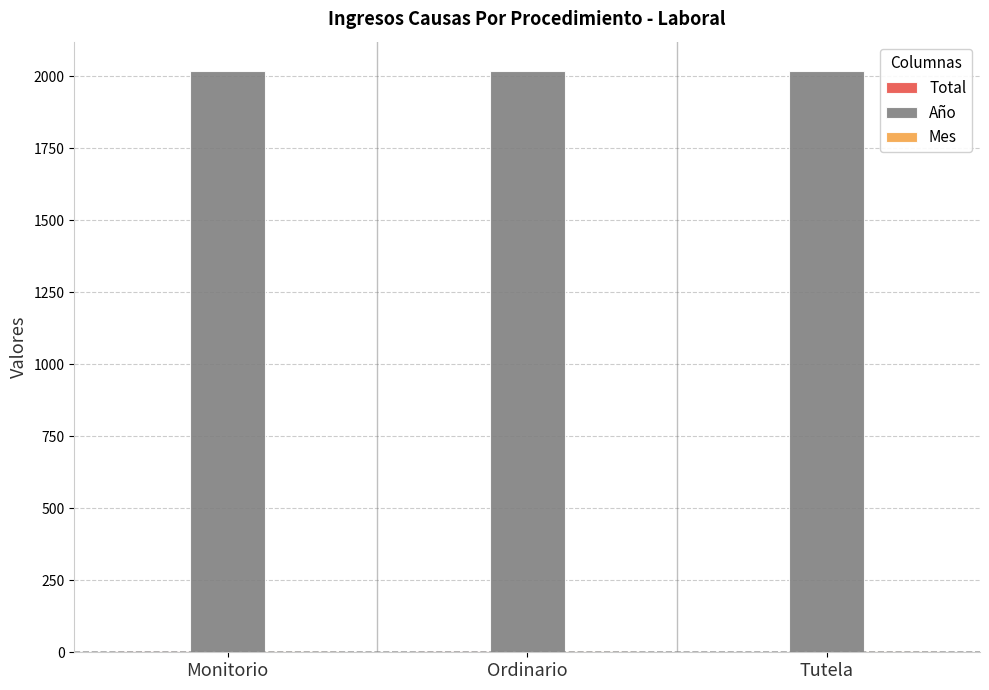

Which series has the largest total across all categories?

Año